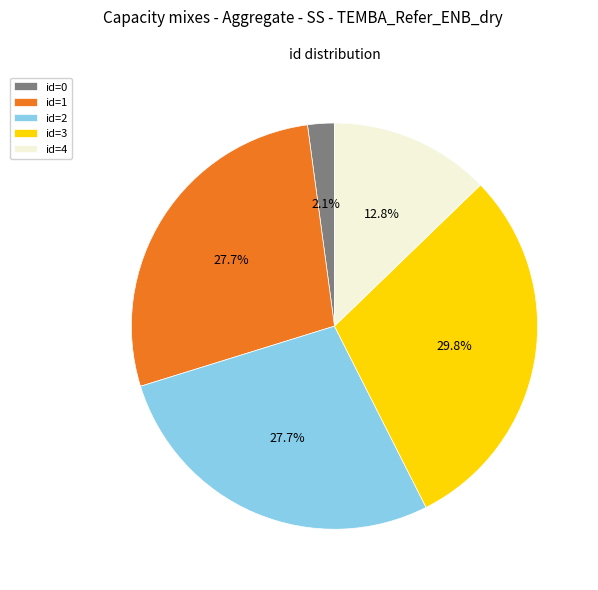

Is id=0 the majority of the pie?

No